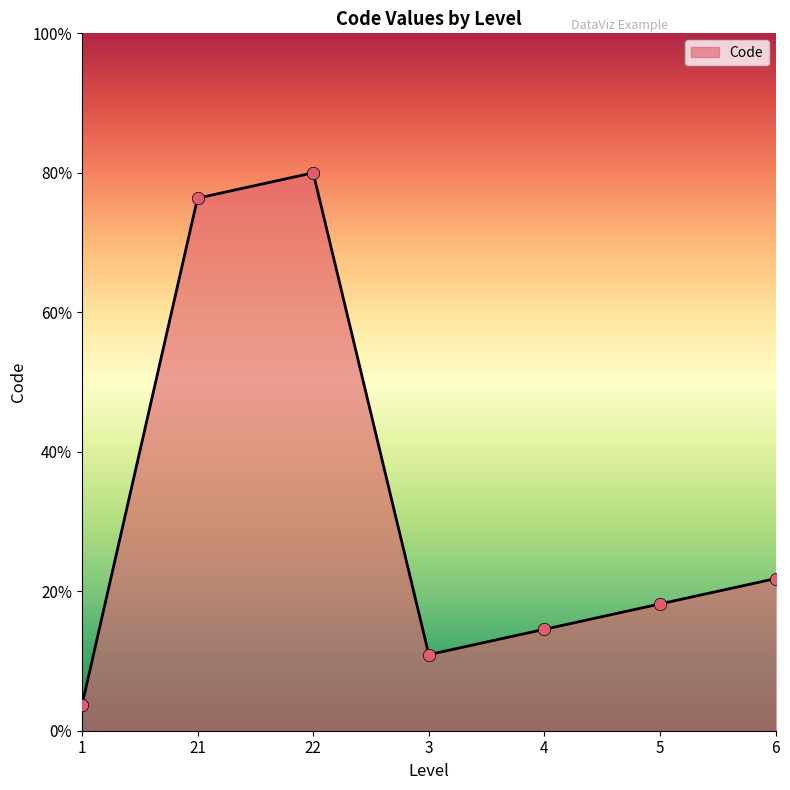

Between 22 and 1, which is larger?

22